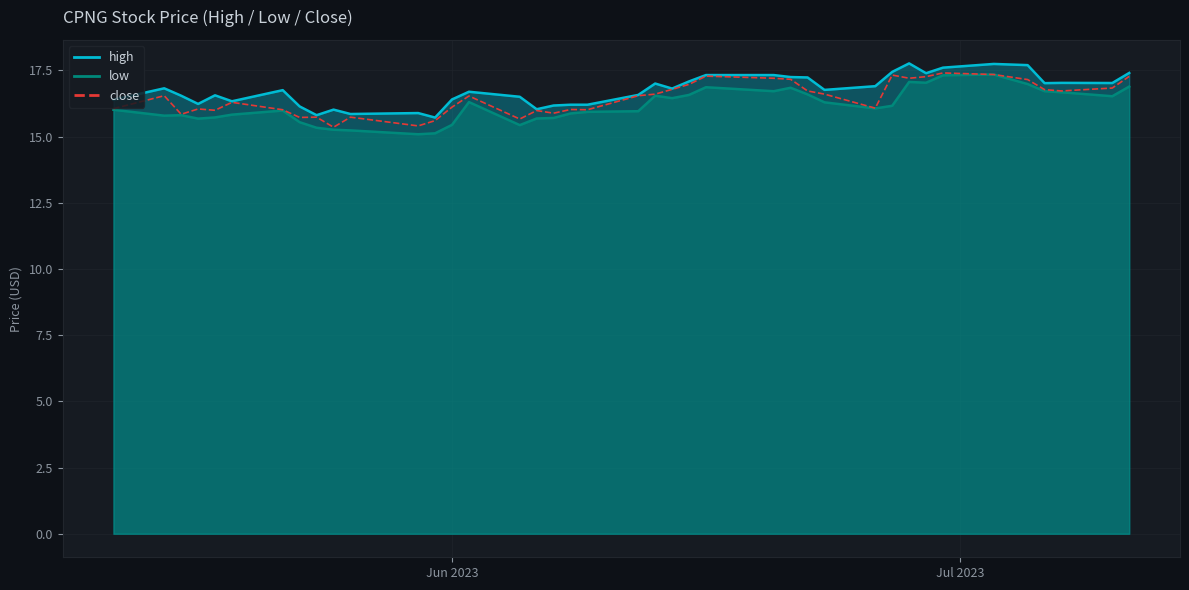

The value at 11 is 5.4. True or false?

False